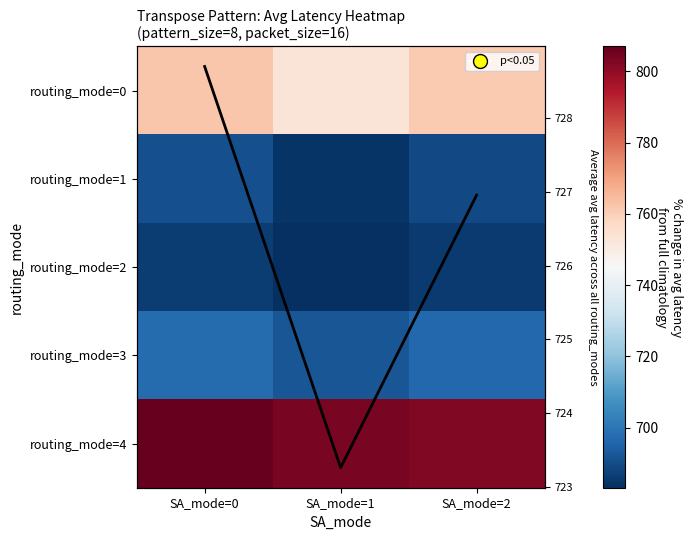

What is the average value of the routing_mode=4 series?

804.4